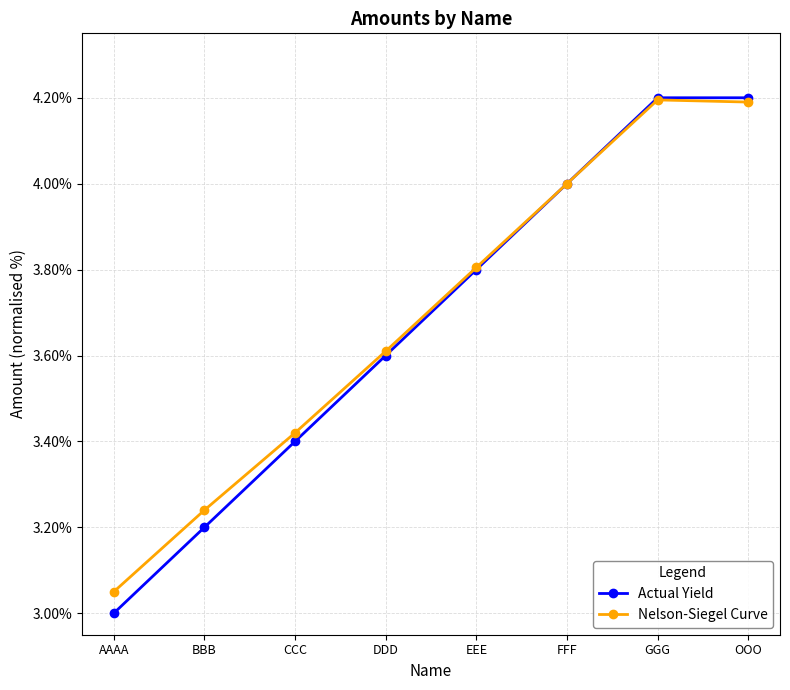

What is the difference between the Nelson-Siegel Curve values at OOO and CCC?

0.8